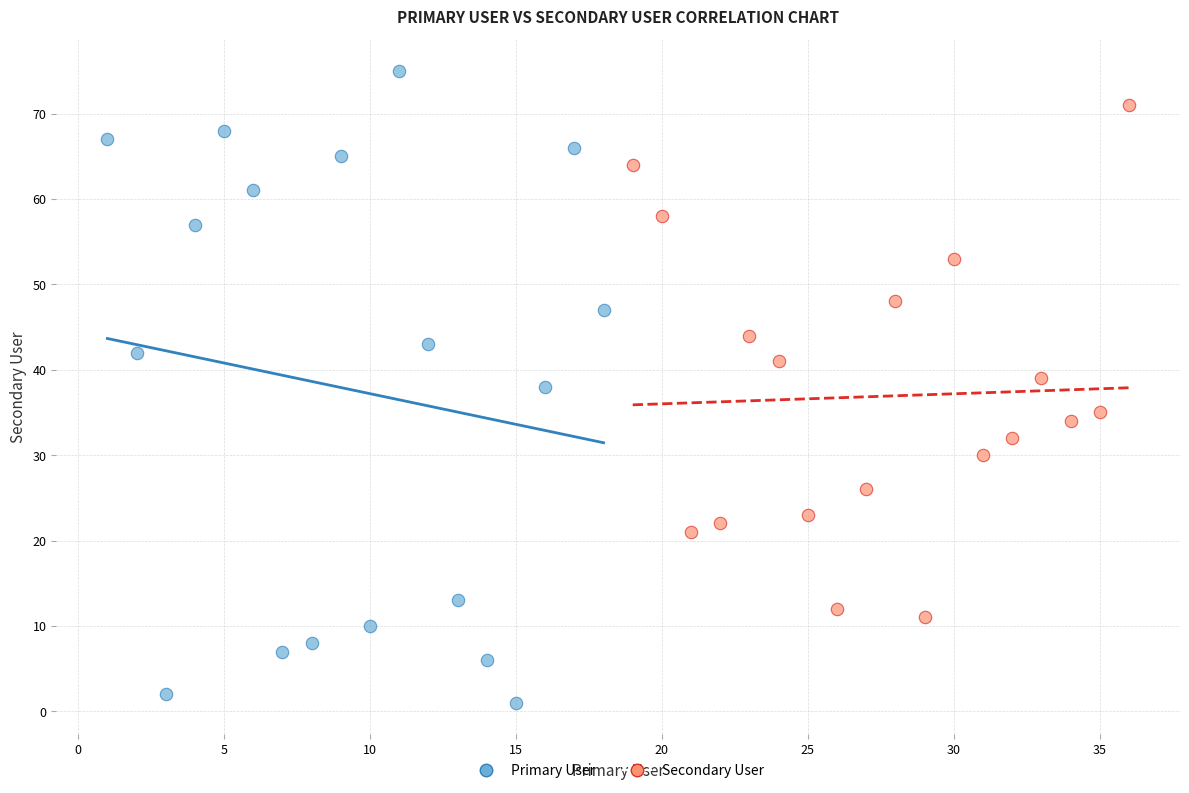

Which series reaches the maximum Y coordinate?

Primary User